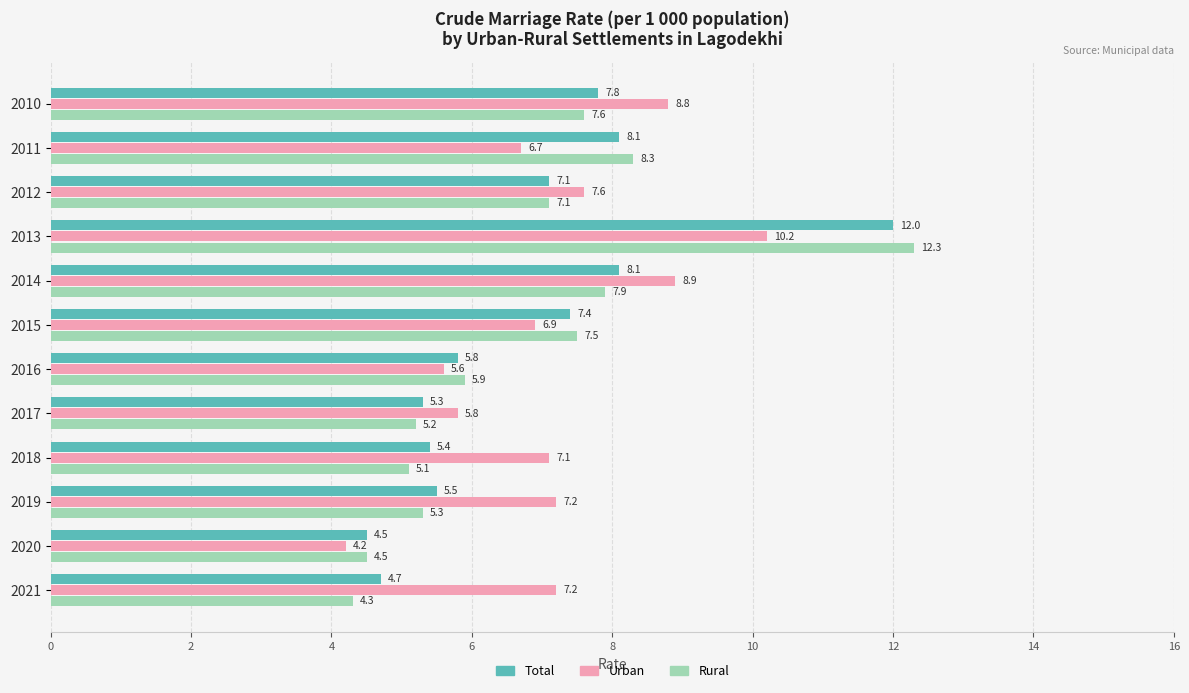

Which series has the largest total across all categories?

Urban